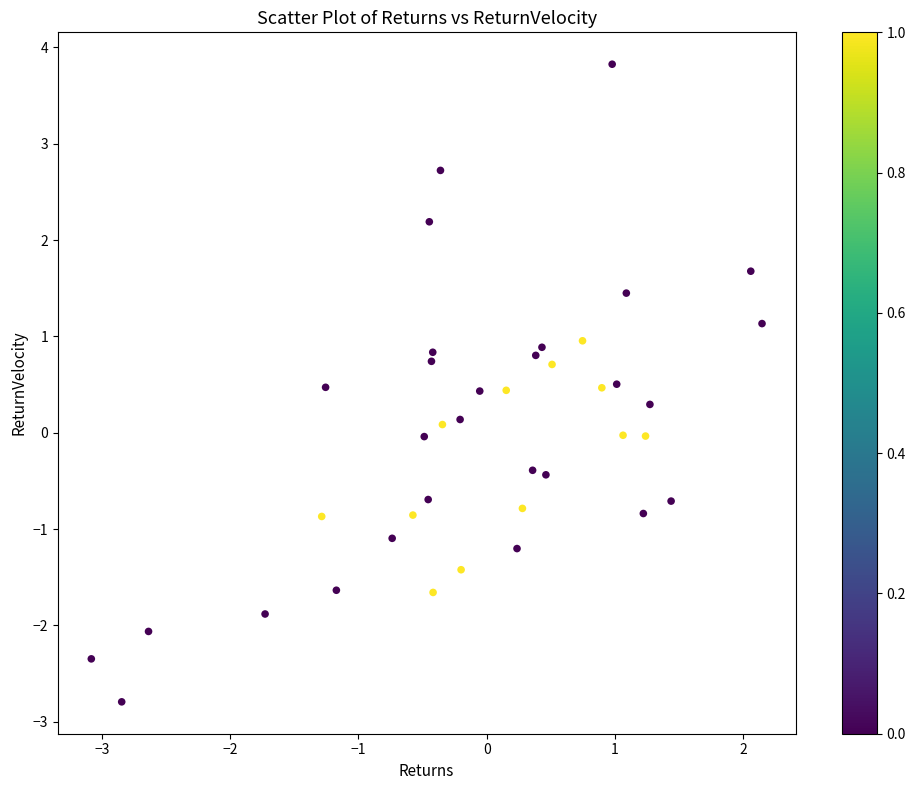

What is the range of Y values (max minus min)?

6.6